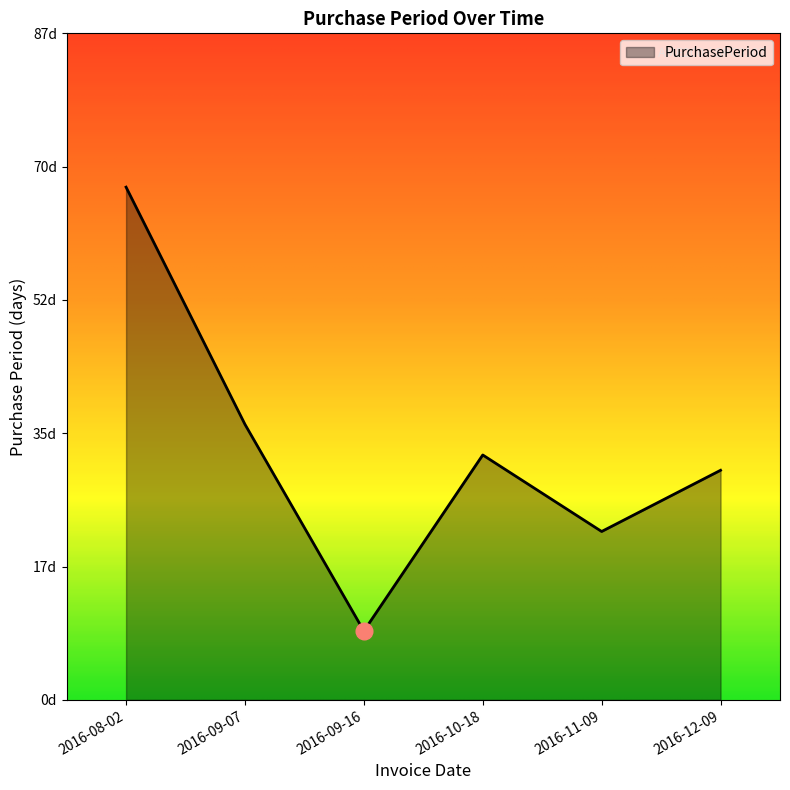

Does the chart display data point markers on the line(s)?

No